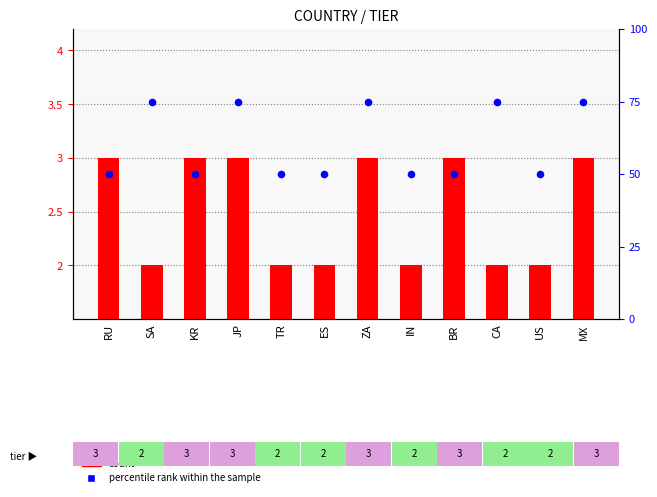

Which series reaches the maximum Y coordinate?

percentile rank within the sample